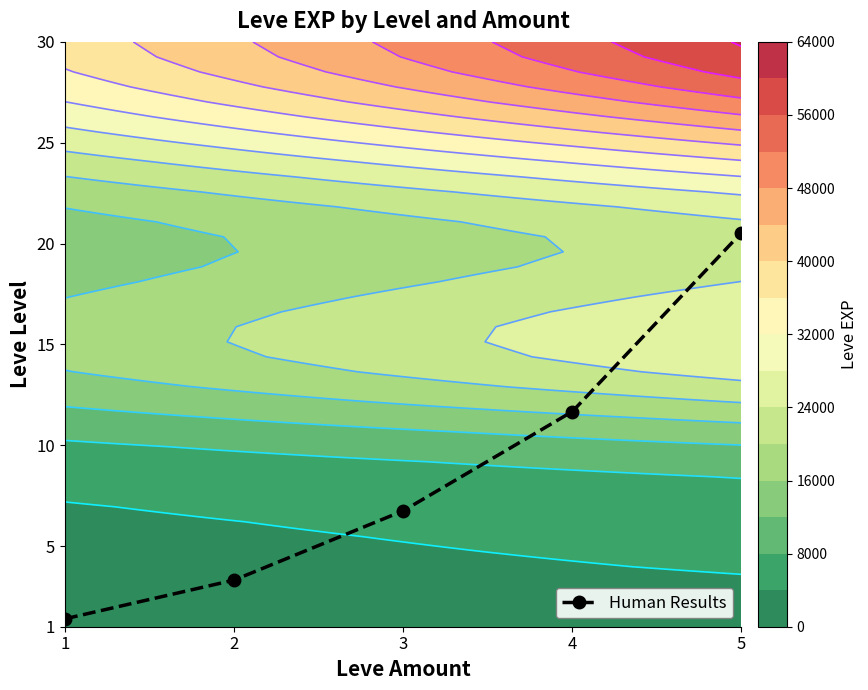

What is the average value?

8.7